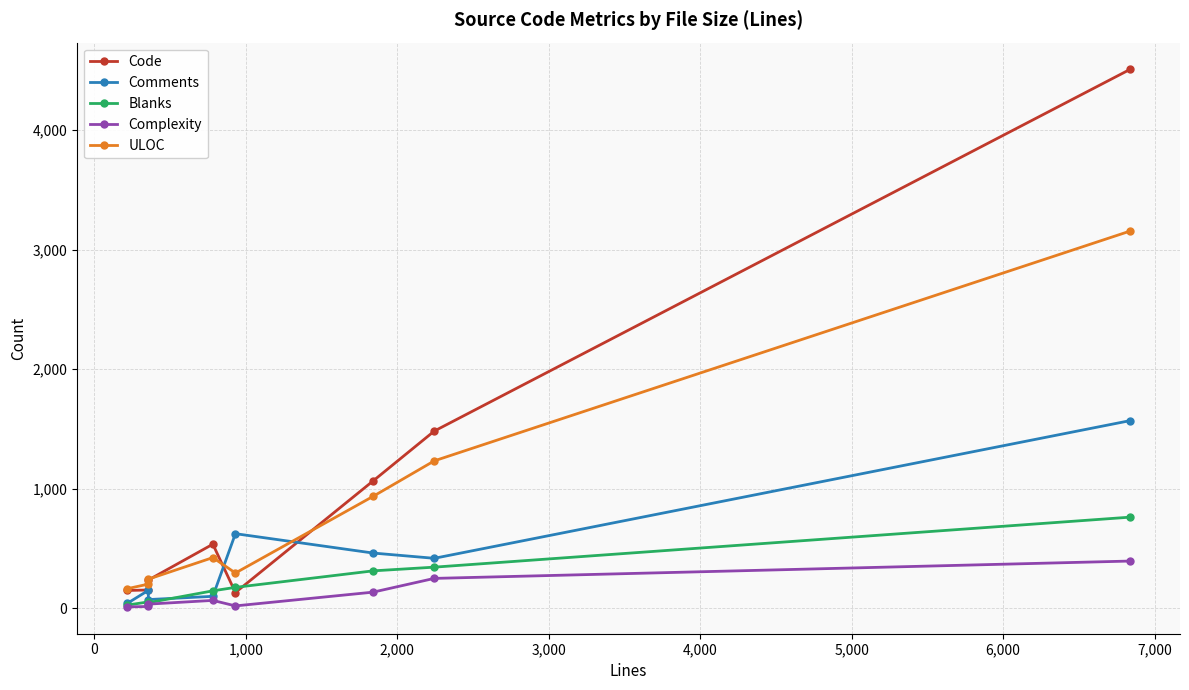

Does the chart have visible grid lines?

Yes